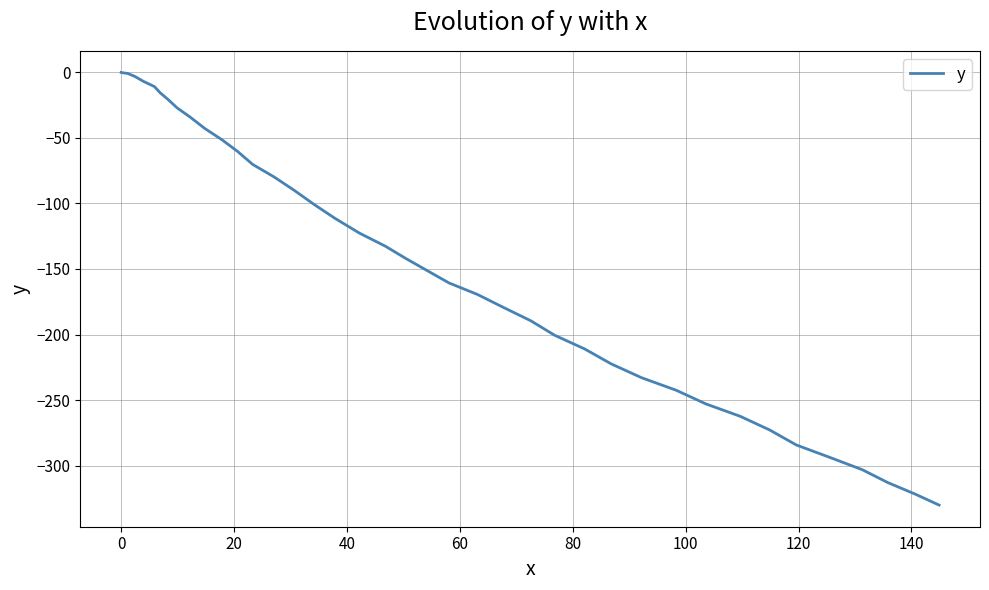

What is the smallest value displayed?

-330.2